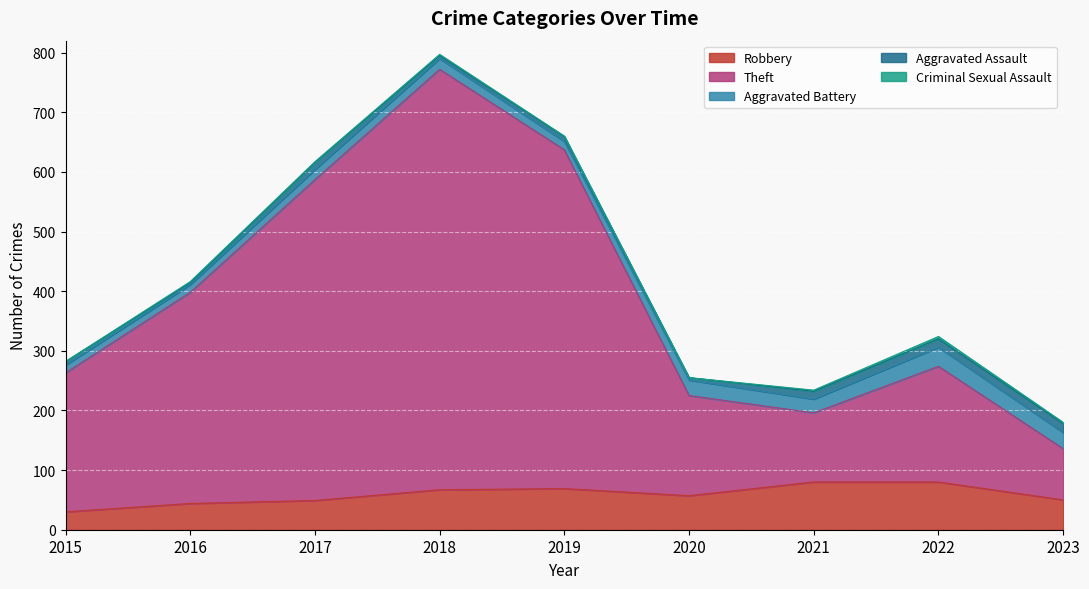

Reading left to right, list all the values displayed in this chart.

Robbery: 2015=30	2016=44	2017=49	2018=67	2019=69	2020=57	2021=80	2022=80	2023=50
Theft: 2015=233	2016=354	2017=538	2018=705	2019=568	2020=168	2021=116	2022=194	2023=86
Aggravated Battery: 2015=13	2016=13	2017=17	2018=18	2019=14	2020=26	2021=23	2022=32	2023=27
Aggravated Assault: 2015=6	2016=3	2017=12	2018=5	2019=8	2020=4	2021=13	2022=14	2023=15
Criminal Sexual Assault: 2015=0	2016=2	2017=1	2018=2	2019=1	2020=0	2021=2	2022=4	2023=2